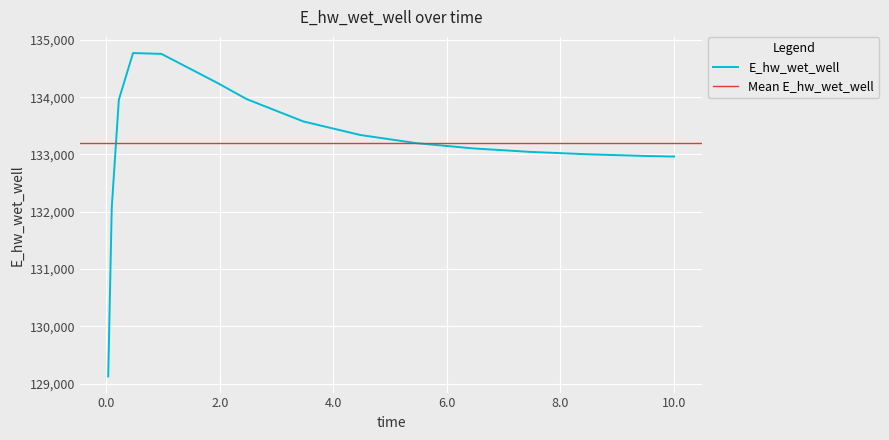

What is the label of the 5th point from the right?

6.46875